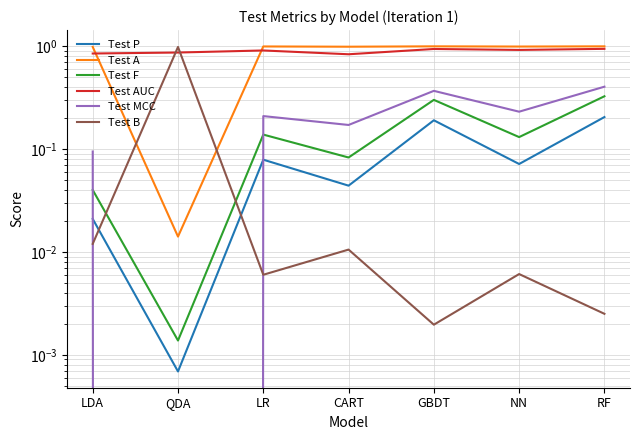

The value of Test AUC at LDA is 0.5. True or false?

False